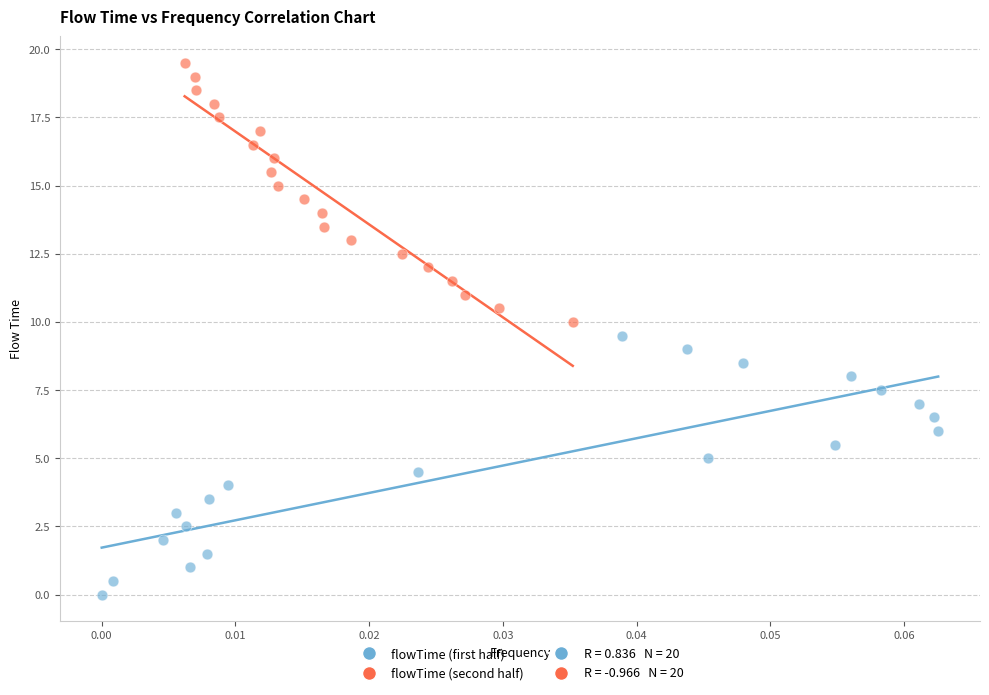

Which series reaches the maximum Y coordinate?

flowTime (second half)